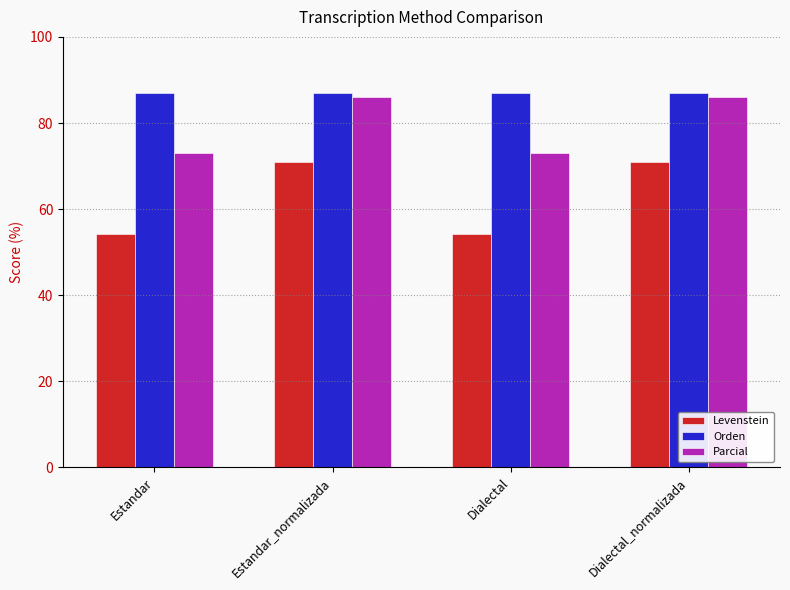

Which series changed the most between Estandar and Estandar_normalizada?

Levenstein